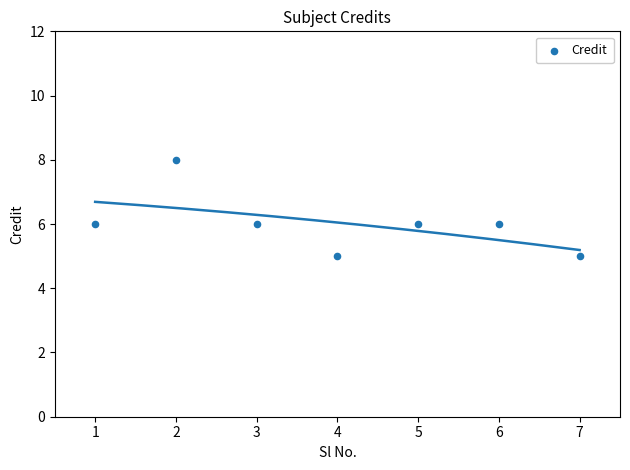

What is the range of Y values (max minus min)?

3